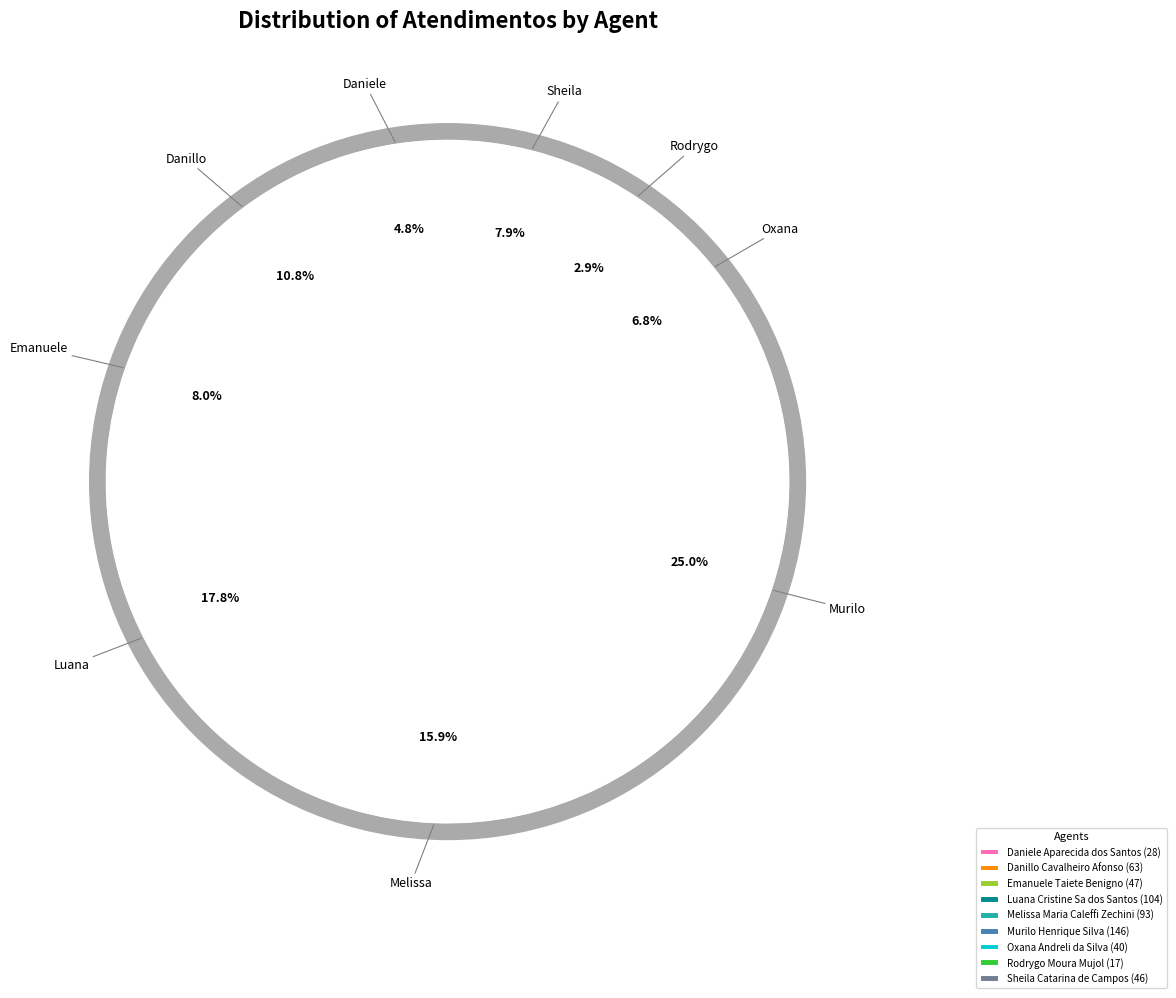

To the nearest percent, what is the average slice percentage?

11%